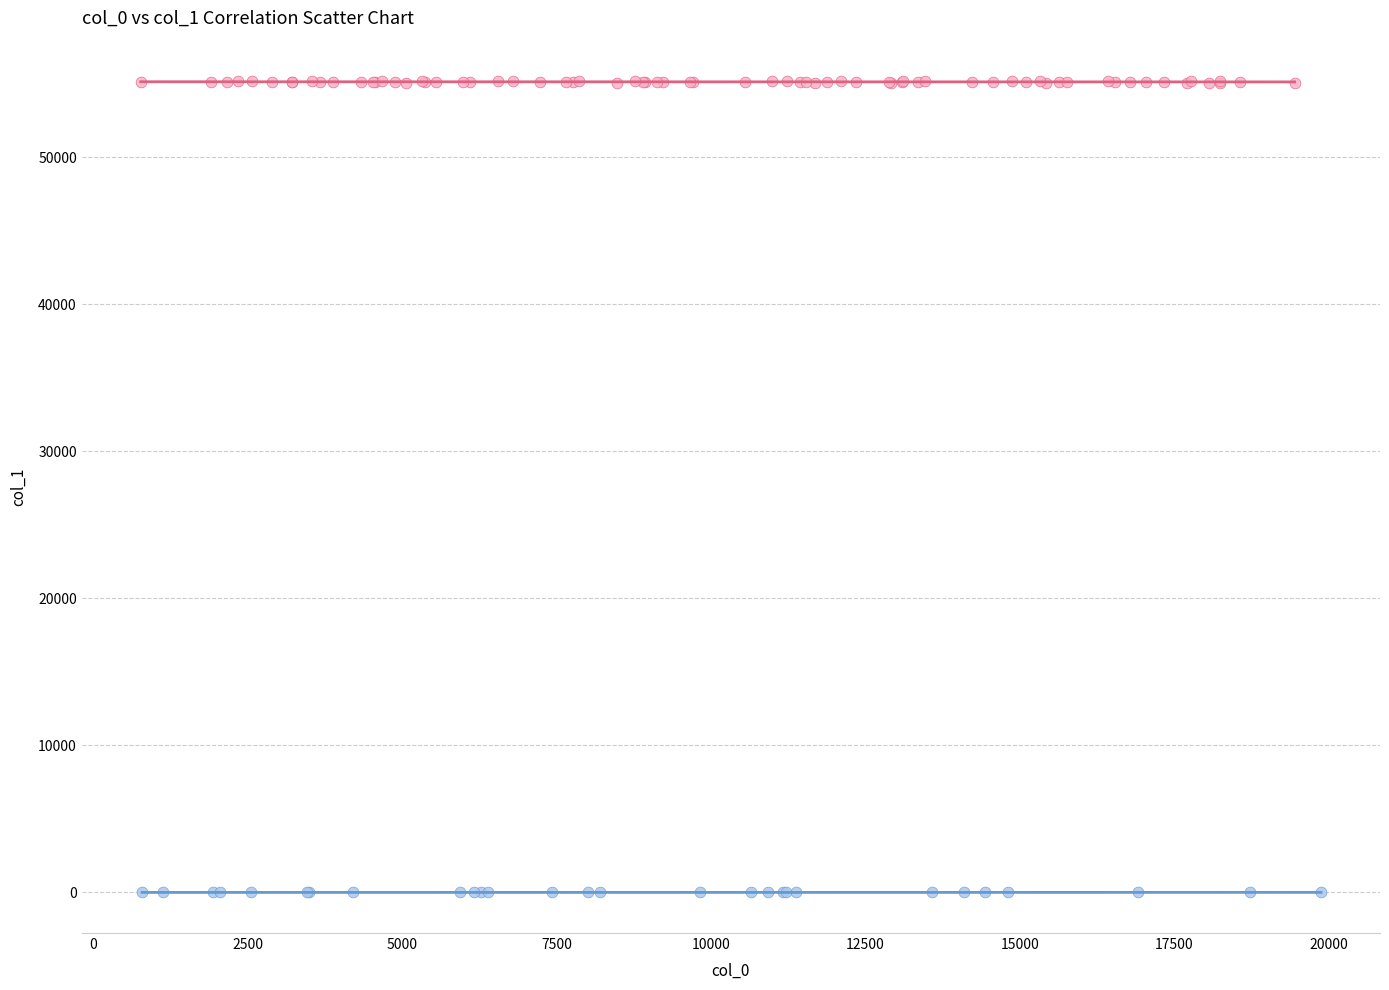

Which series contains the highest Y value?

Group B (col_1 >= 100)